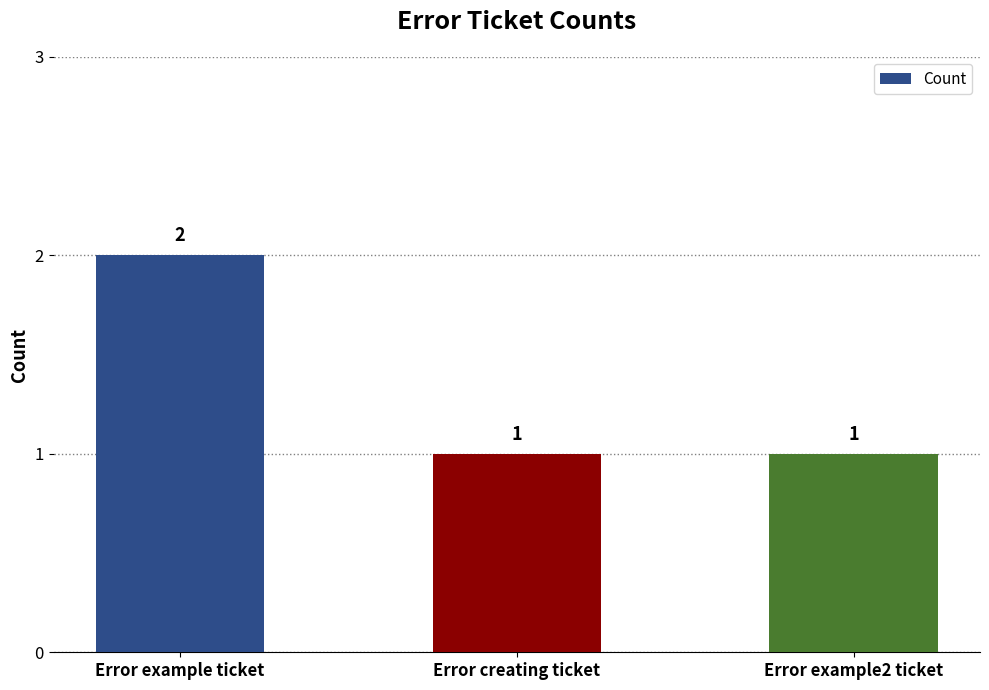

What is the sum of all values?

4